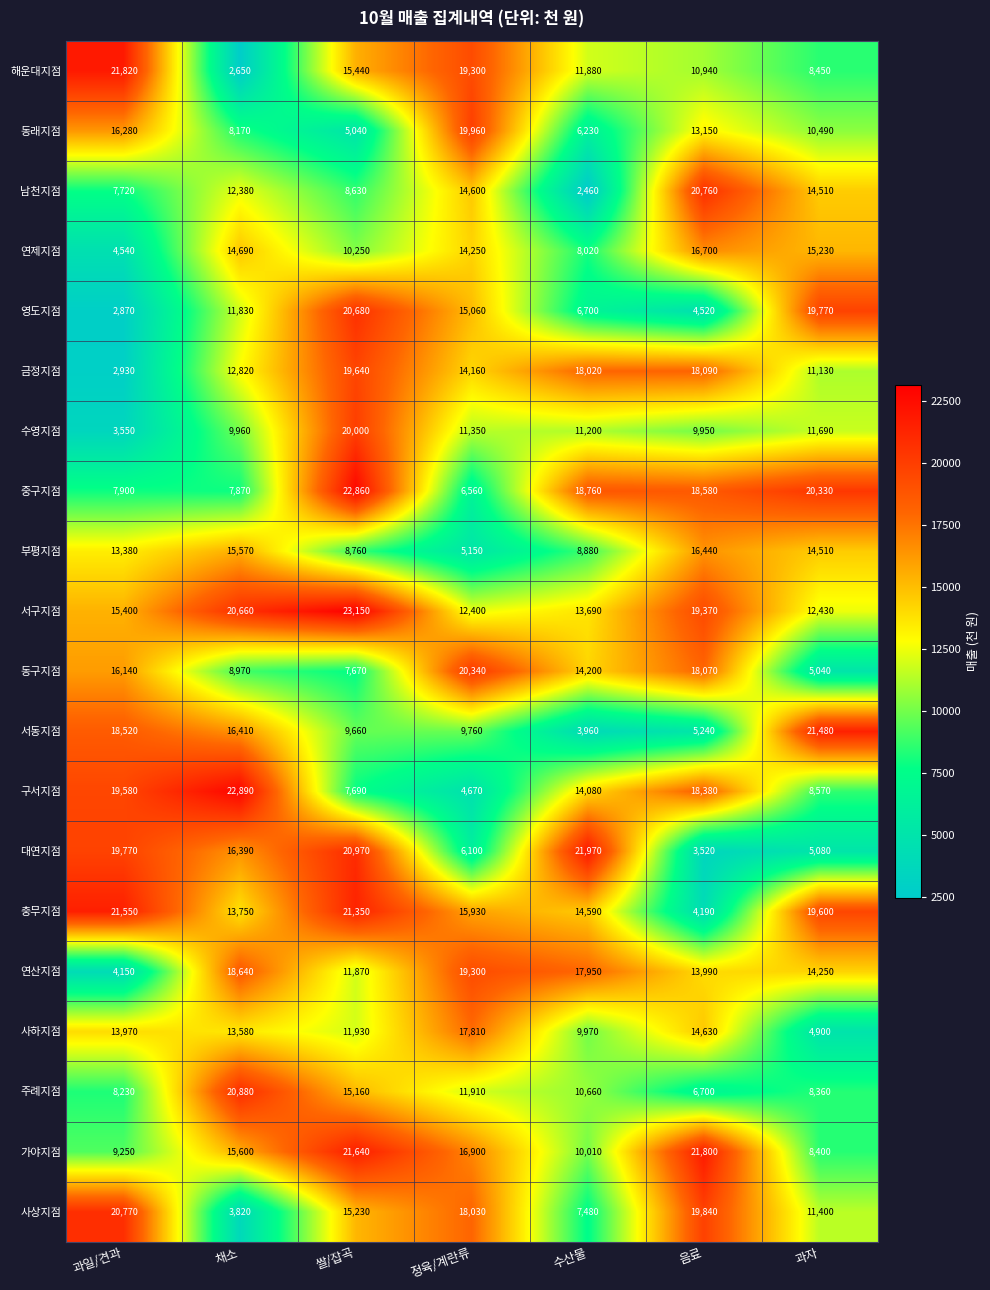

Which category has the highest value in the 연제지점 series?

음료